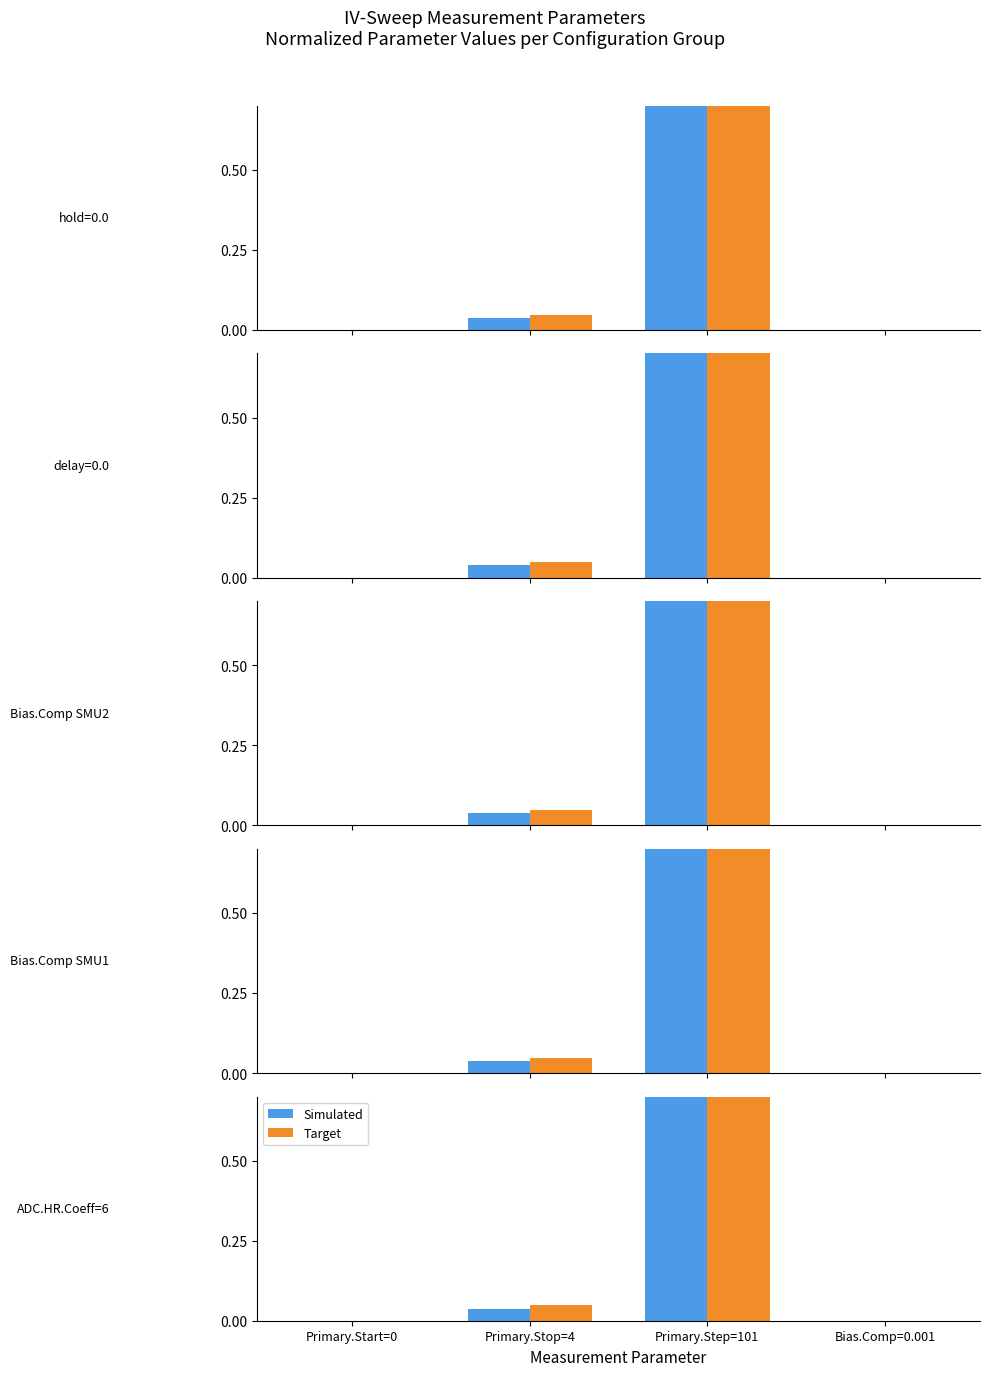

What position from the right is Primary.Stop=4?

3